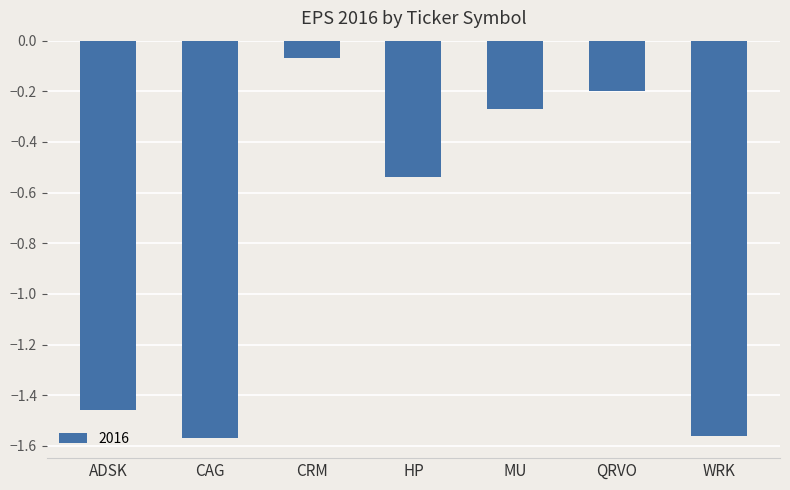

At which label is the value closest to 0?

CRM